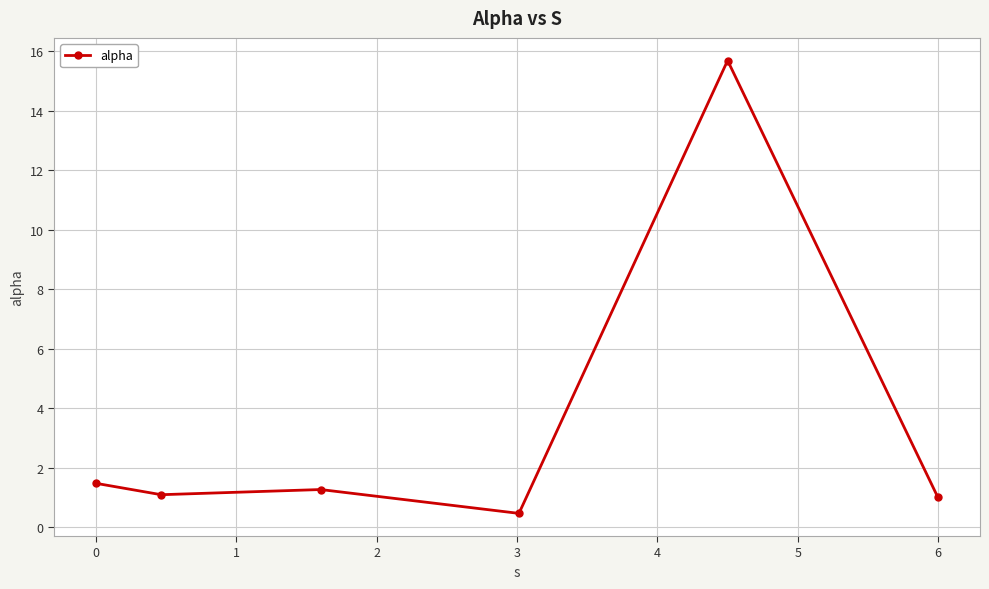

What is the difference between the second highest and second lowest values?

0.5